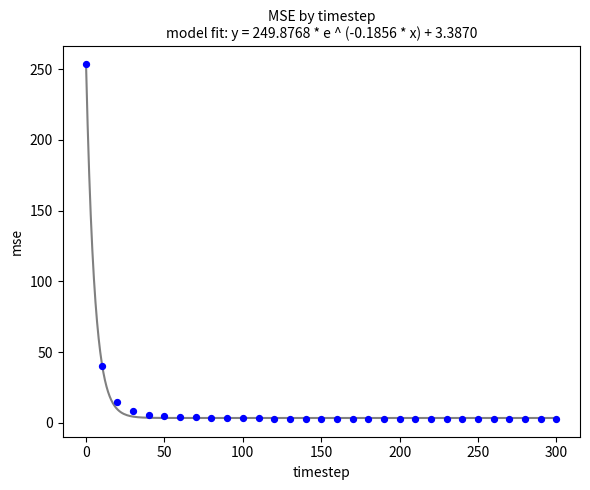

What Y value in the scatter plot is closest to 128?

40.4